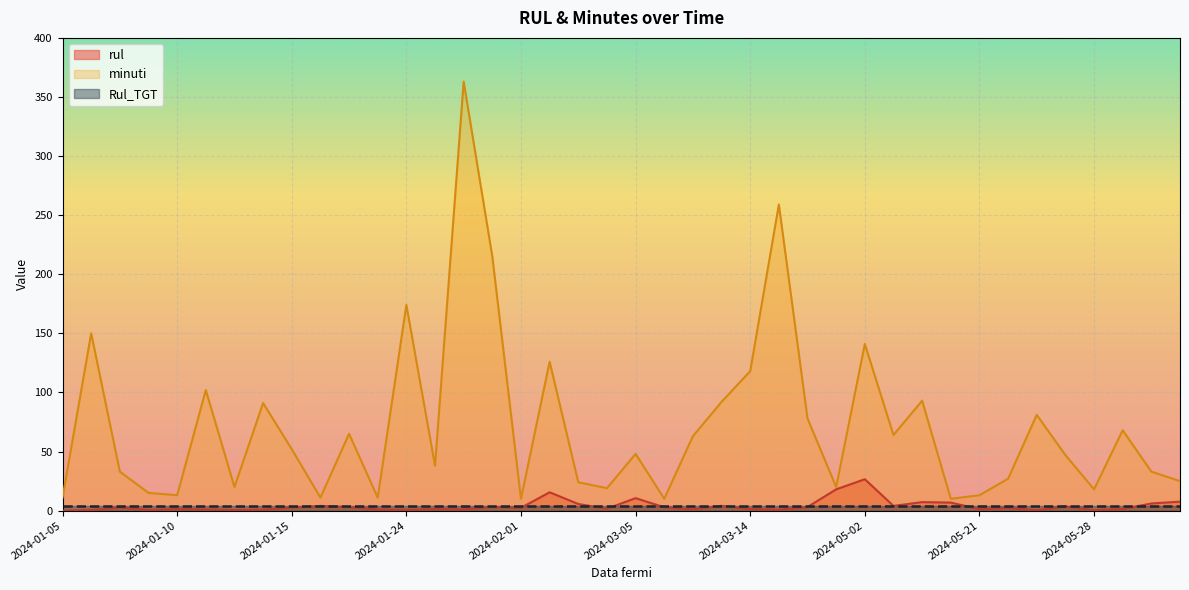

In minuti, how many points are higher than both neighbors (excluding endpoints)?

13